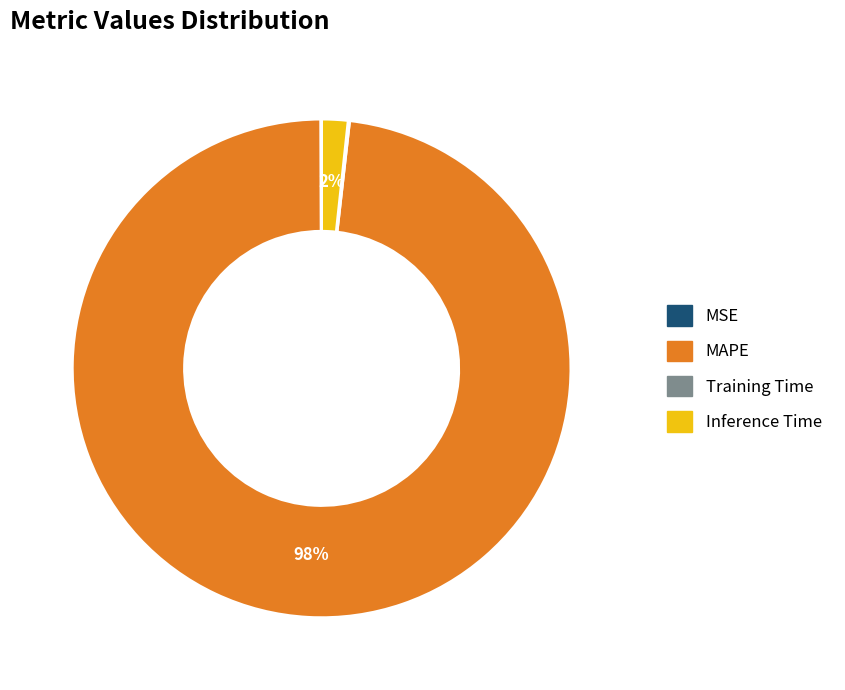

What is the largest slice in the pie chart?

MAPE